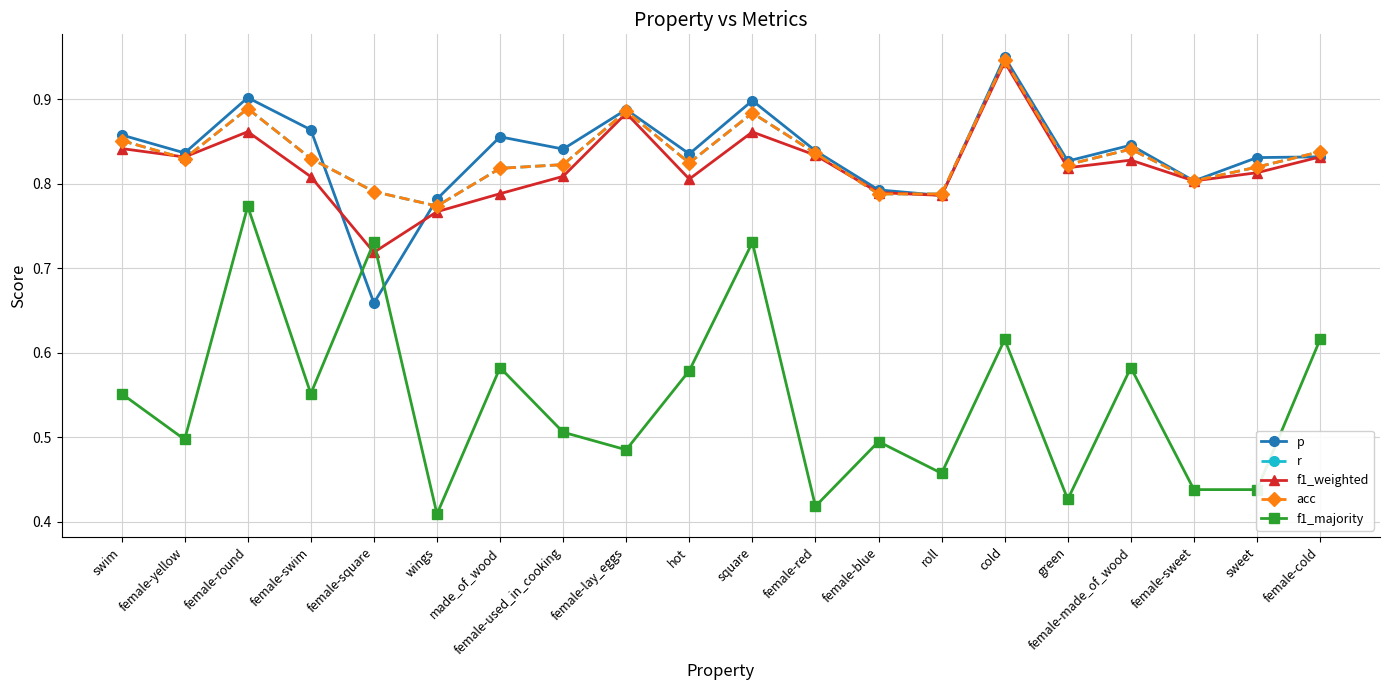

Reading left to right, list all the values displayed in this chart.

p: swim=0.9	female-yellow=0.8	female-round=0.9	female-swim=0.9	female-square=0.7	wings=0.8	made_of_wood=0.9	female-used_in_cooking=0.8	female-lay_eggs=0.9	hot=0.8	square=0.9	female-red=0.8	female-blue=0.8	roll=0.8	cold=0.9	green=0.8	female-made_of_wood=0.8	female-sweet=0.8	sweet=0.8	female-cold=0.8
r: swim=0.9	female-yellow=0.8	female-round=0.9	female-swim=0.8	female-square=0.8	wings=0.8	made_of_wood=0.8	female-used_in_cooking=0.8	female-lay_eggs=0.9	hot=0.8	square=0.9	female-red=0.8	female-blue=0.8	roll=0.8	cold=0.9	green=0.8	female-made_of_wood=0.8	female-sweet=0.8	sweet=0.8	female-cold=0.8
f1_weighted: swim=0.8	female-yellow=0.8	female-round=0.9	female-swim=0.8	female-square=0.7	wings=0.8	made_of_wood=0.8	female-used_in_cooking=0.8	female-lay_eggs=0.9	hot=0.8	square=0.9	female-red=0.8	female-blue=0.8	roll=0.8	cold=0.9	green=0.8	female-made_of_wood=0.8	female-sweet=0.8	sweet=0.8	female-cold=0.8
acc: swim=0.9	female-yellow=0.8	female-round=0.9	female-swim=0.8	female-square=0.8	wings=0.8	made_of_wood=0.8	female-used_in_cooking=0.8	female-lay_eggs=0.9	hot=0.8	square=0.9	female-red=0.8	female-blue=0.8	roll=0.8	cold=0.9	green=0.8	female-made_of_wood=0.8	female-sweet=0.8	sweet=0.8	female-cold=0.8
f1_majority: swim=0.6	female-yellow=0.5	female-round=0.8	female-swim=0.6	female-square=0.7	wings=0.4	made_of_wood=0.6	female-used_in_cooking=0.5	female-lay_eggs=0.5	hot=0.6	square=0.7	female-red=0.4	female-blue=0.5	roll=0.5	cold=0.6	green=0.4	female-made_of_wood=0.6	female-sweet=0.4	sweet=0.4	female-cold=0.6